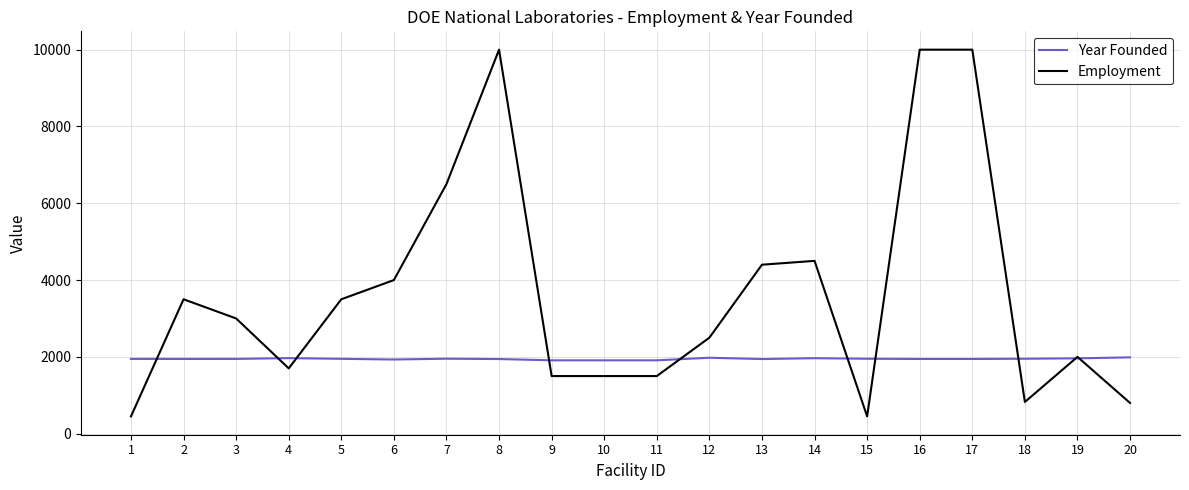

What is the difference between the maximum and minimum values in the Year Founded series?

77